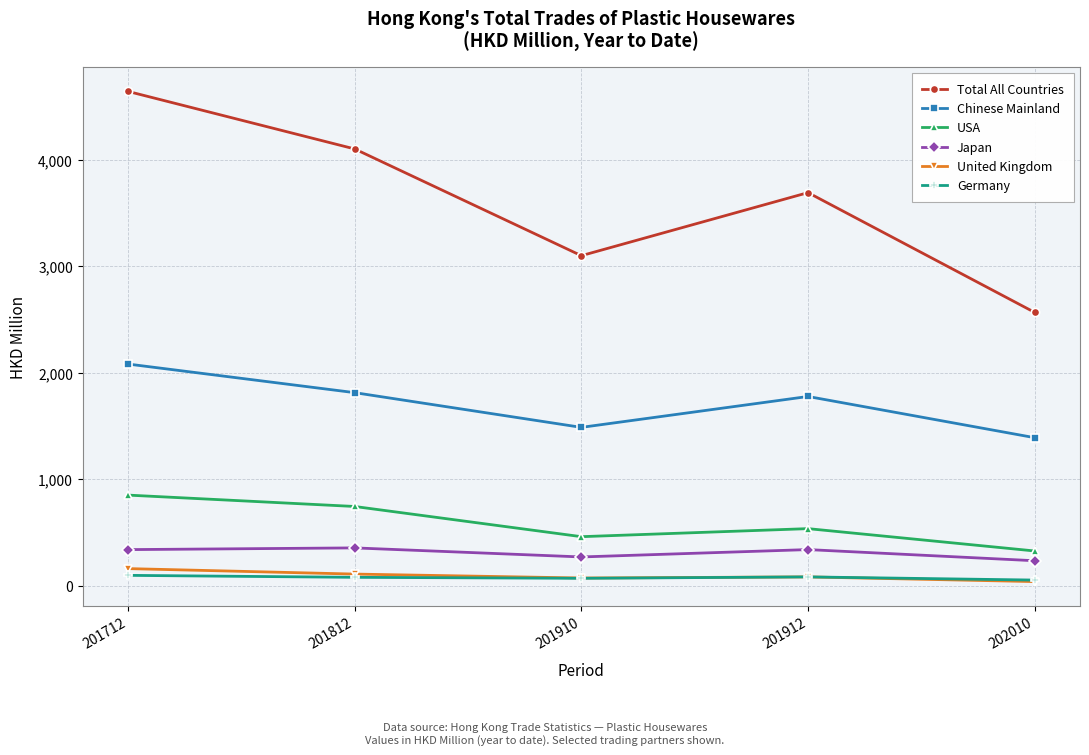

What is the value of the USA point at the 4th from the left?

537.2